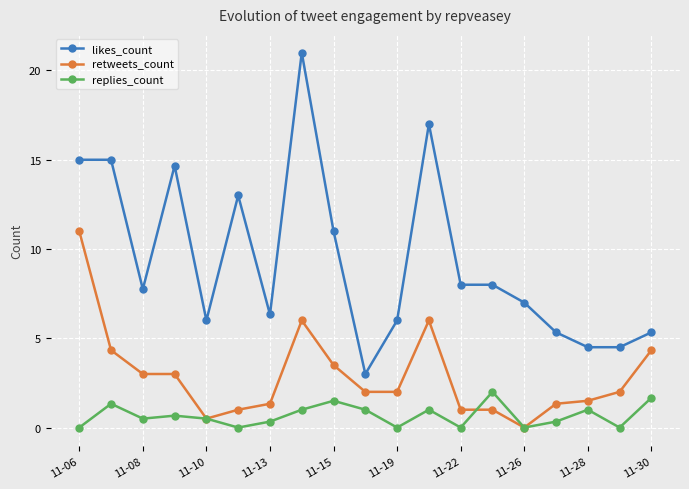

Reading left to right, what are all the values shown in this chart?

likes_count: 15.0	15.0	7.8	14.7	6.0	13.0	6.3	21.0	11.0	3.0	6.0	17.0	8.0	8.0	7.0	5.3	4.5	4.5	5.3
retweets_count: 11.0	4.3	3.0	3.0	0.5	1.0	1.3	6.0	3.5	2.0	2.0	6.0	1.0	1.0	0.0	1.3	1.5	2.0	4.3
replies_count: 0.0	1.3	0.5	0.7	0.5	0.0	0.3	1.0	1.5	1.0	0.0	1.0	0.0	2.0	0.0	0.3	1.0	0.0	1.7